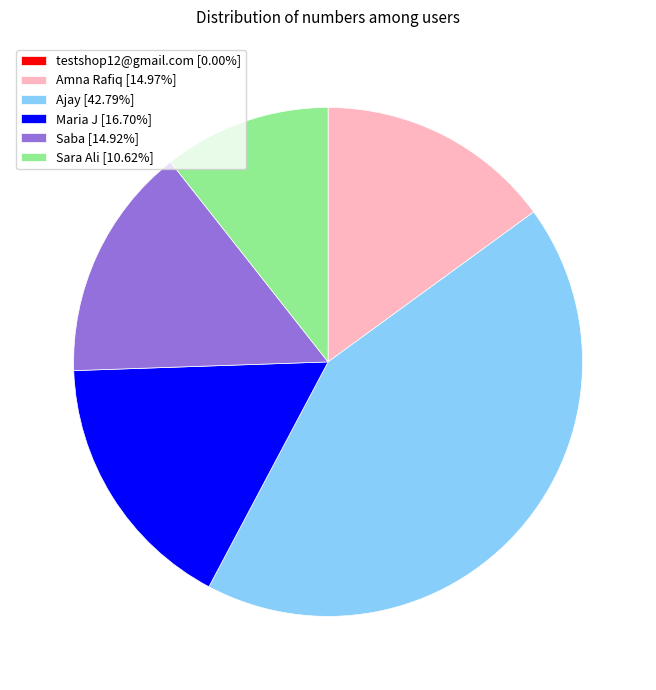

Is there any slice that represents more than half of the pie?

No